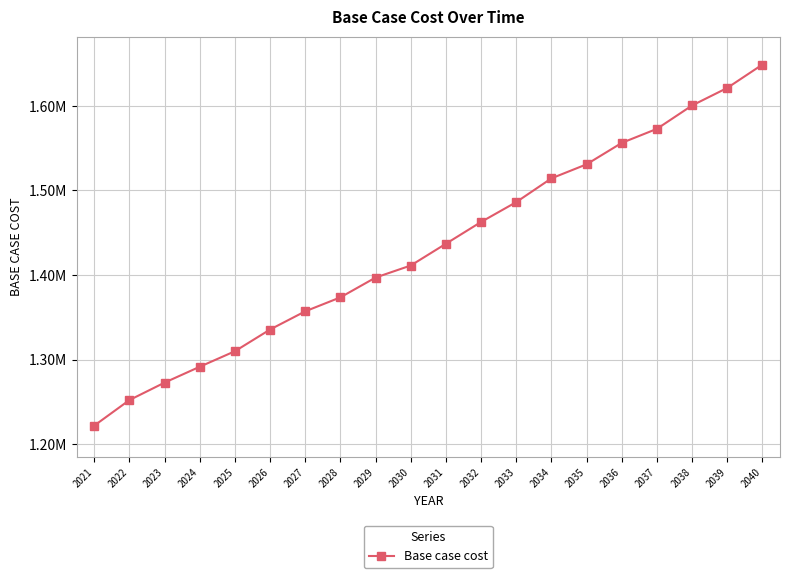

Is this an area chart (filled region under the line)?

No